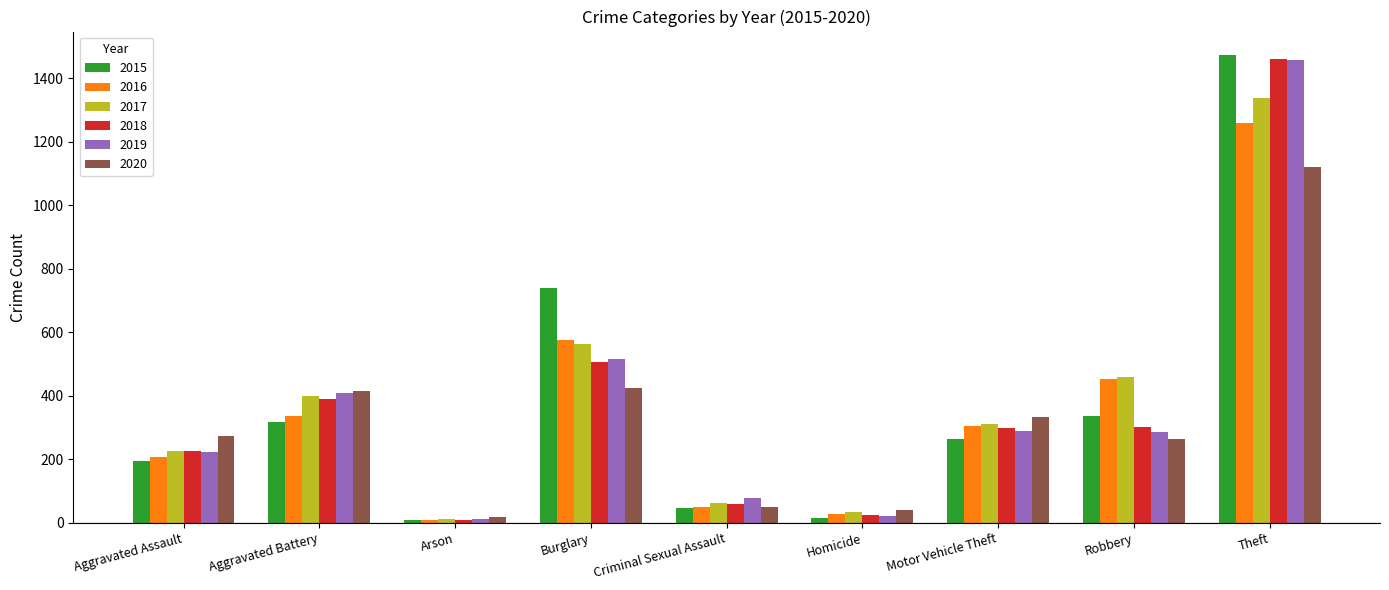

True or false: 2016 has a value of 50 at Criminal Sexual Assault.

True